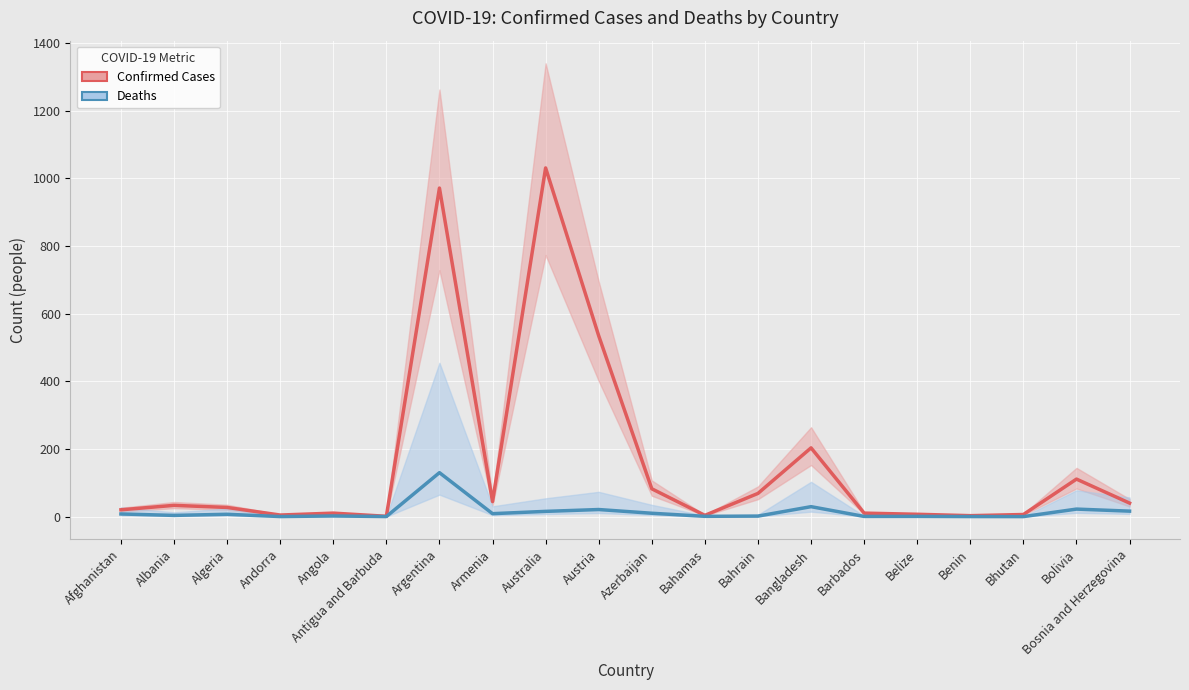

What is the average value of the Confirmed Cases (×10k) series?

160.6